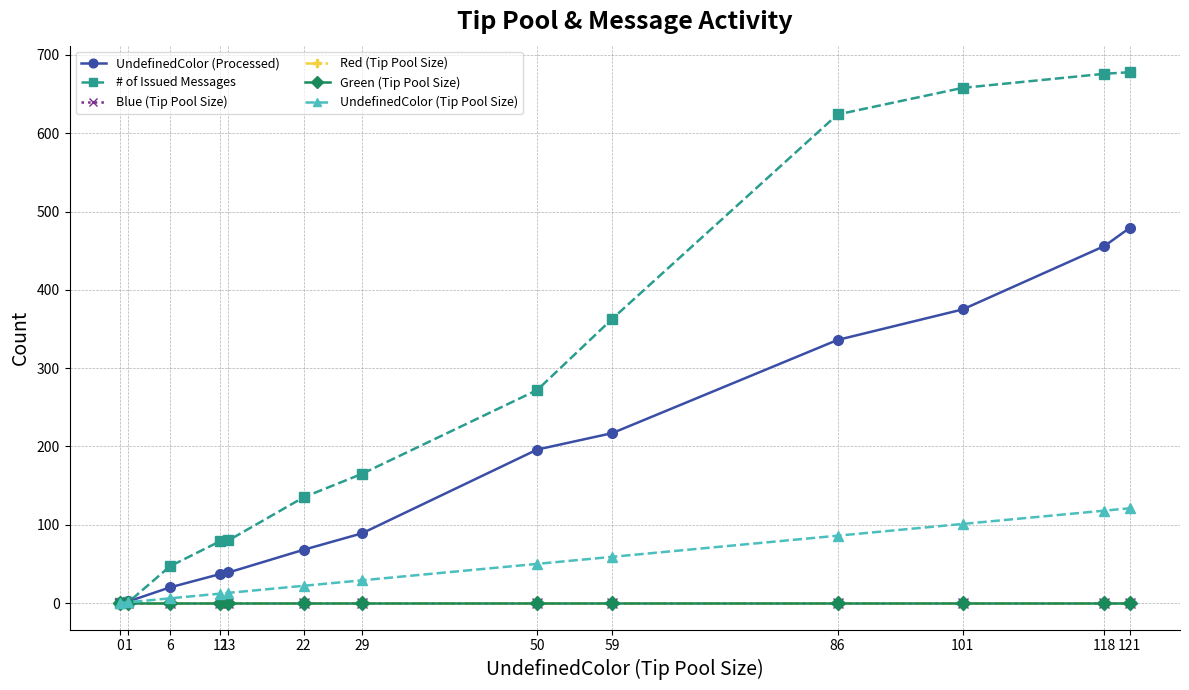

Is this an area chart (filled region under the line)?

No